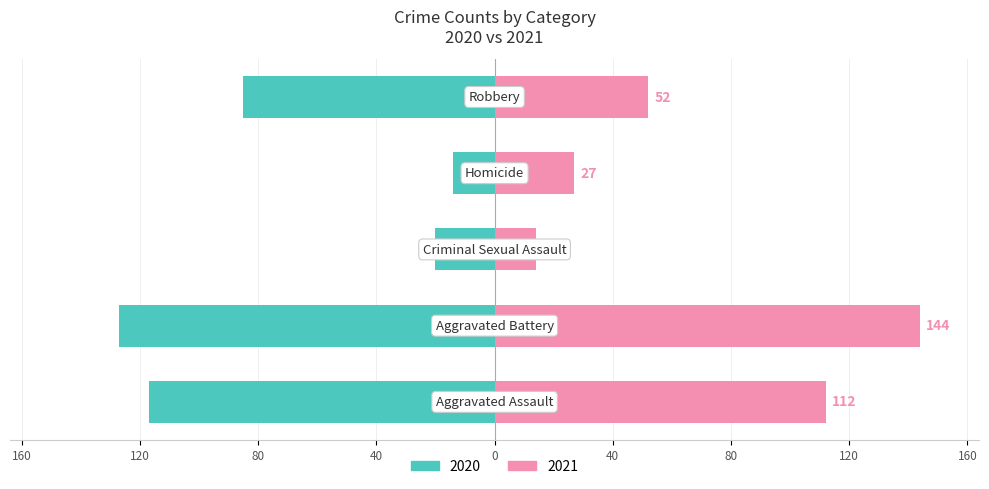

Where does the Aggravated Assault series first go above 87?

2020